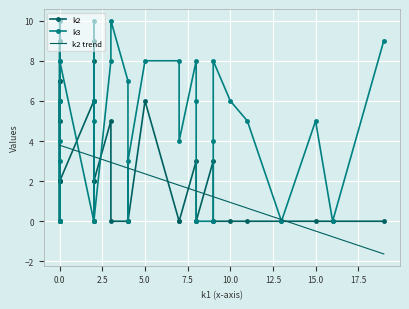

True or false: k3 has a value of 17 at i38.

False